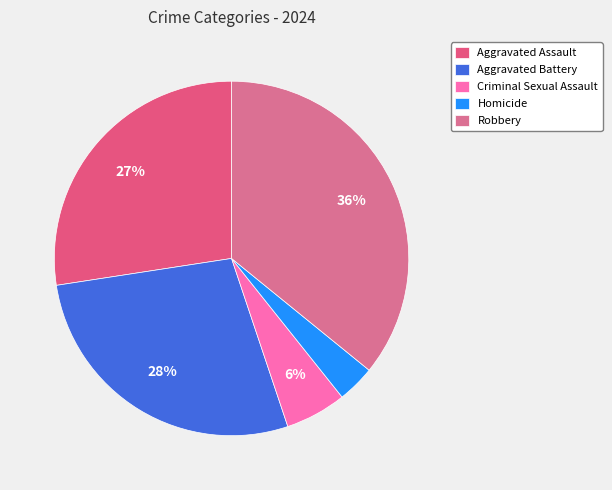

To the nearest percent, what portion does Robbery represent?

36%